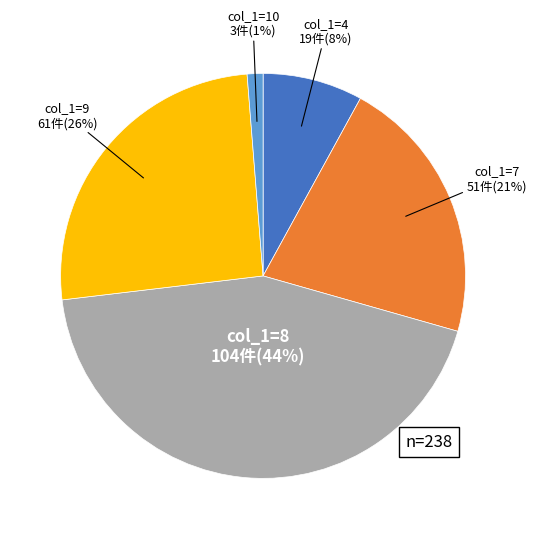

To the nearest percent, what is the average slice percentage?

20%